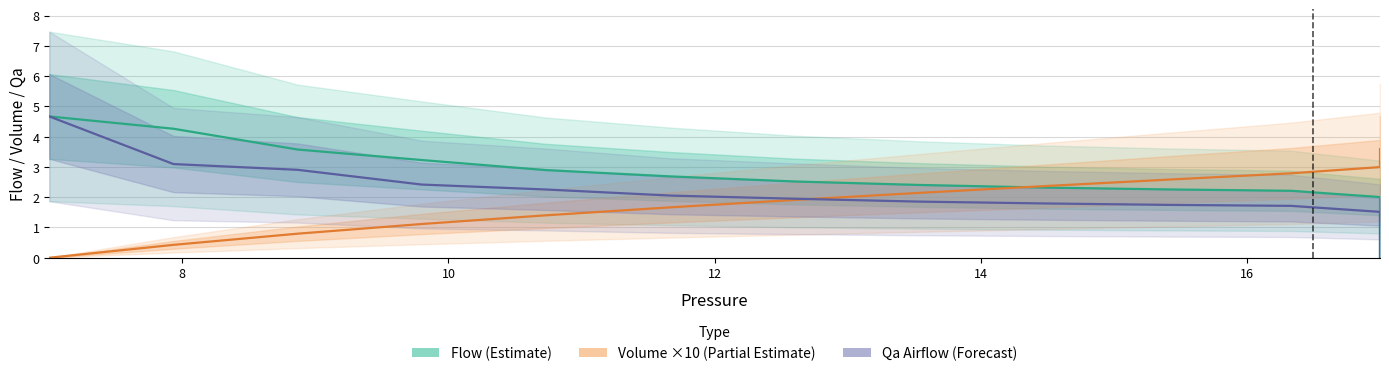

How many intersections are there between Flow (Estimate) and Qa Airflow (Forecast)?

1